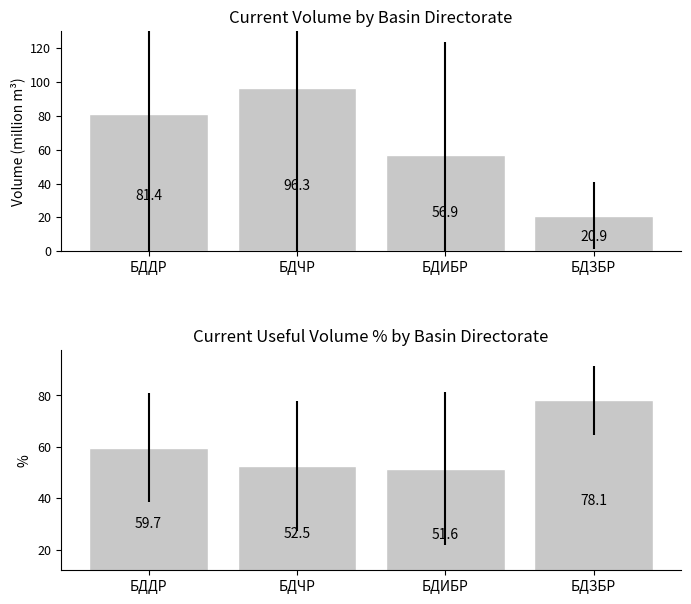

Which series changed the most between БДЧР and БДИБР?

current_volume